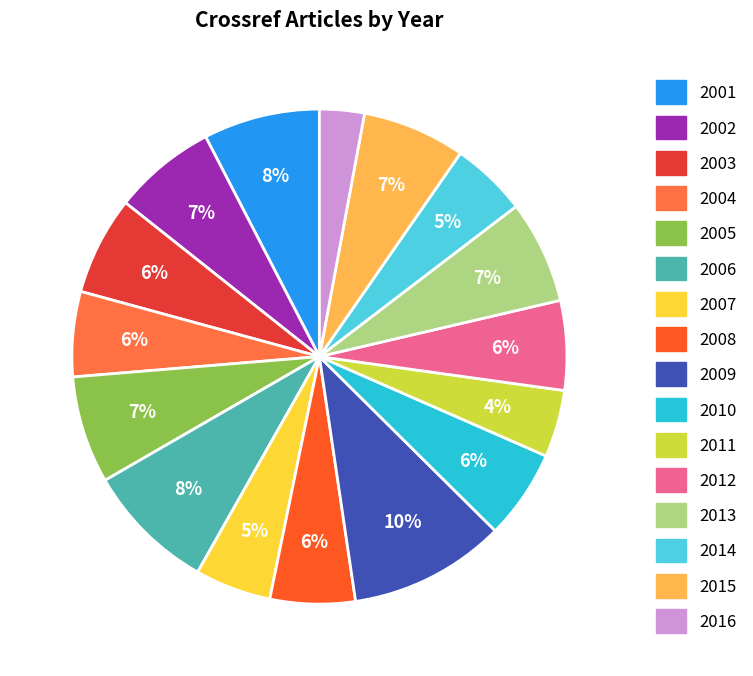

Is the sum of 2015 and 2006 greater than half?

No